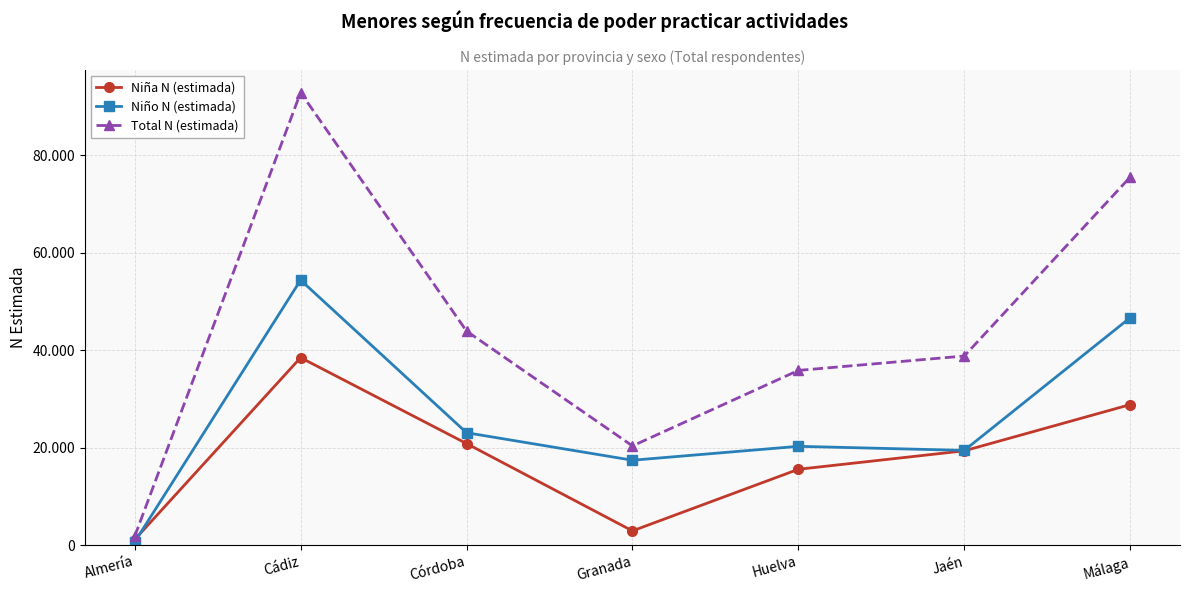

What is the total value across all series at Málaga?

151053